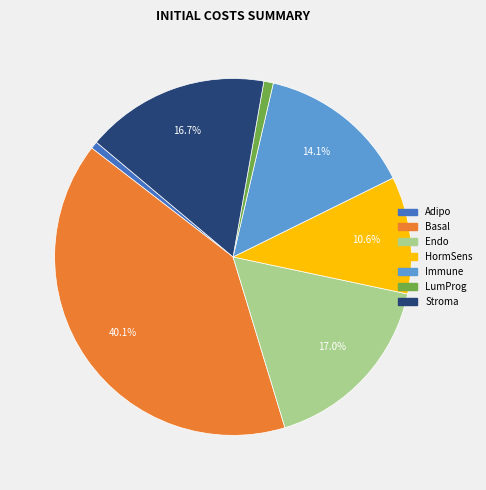

To the nearest percent, what portion does Immune represent?

14%